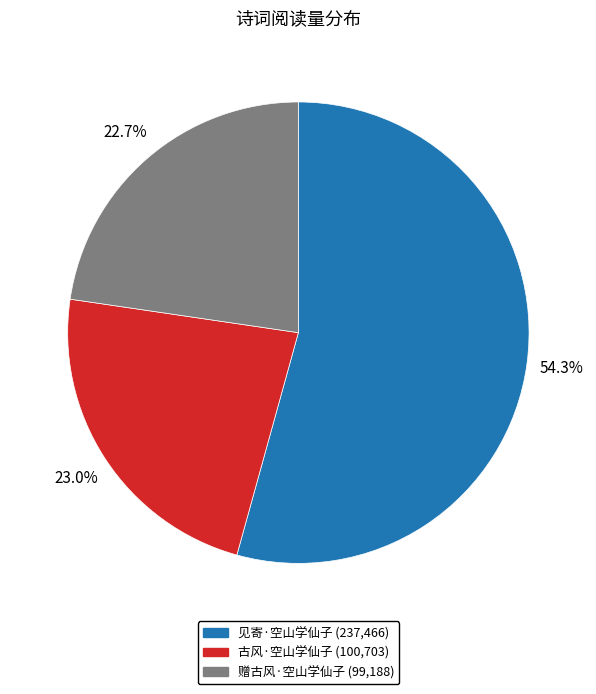

Count the number of slices in the pie.

3